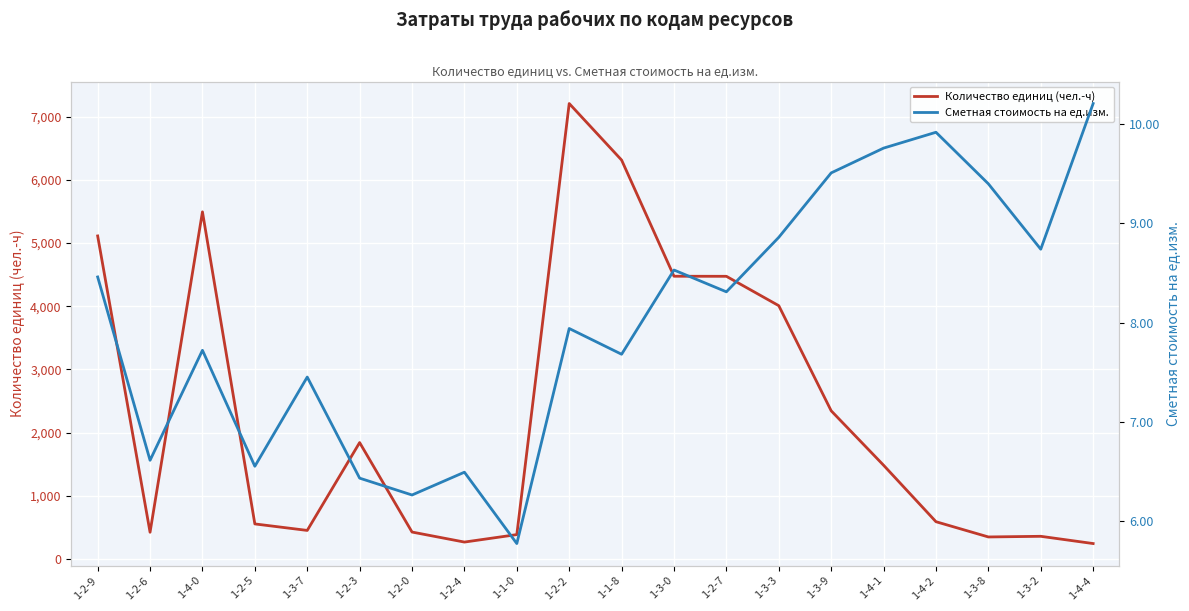

True or false: Сметная стоимость на ед.изм. has more than 2 points higher than both neighbors.

True